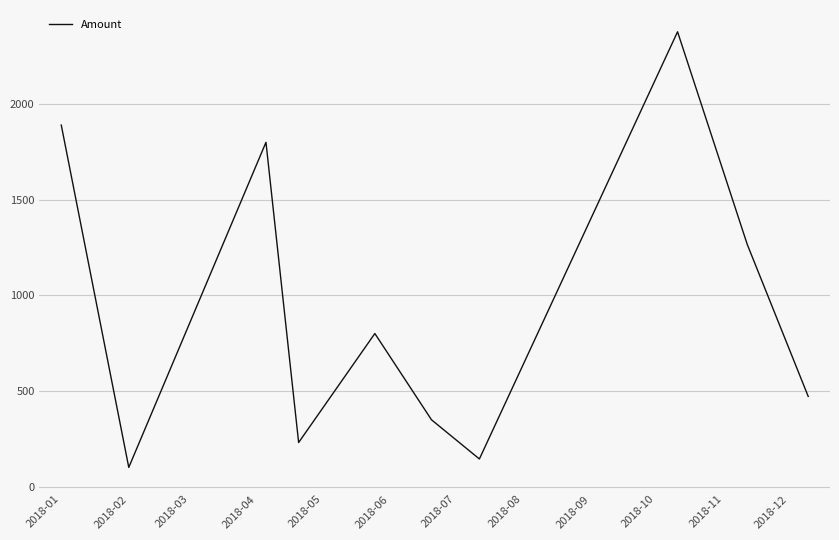

What is the difference between the maximum and minimum values?

2278